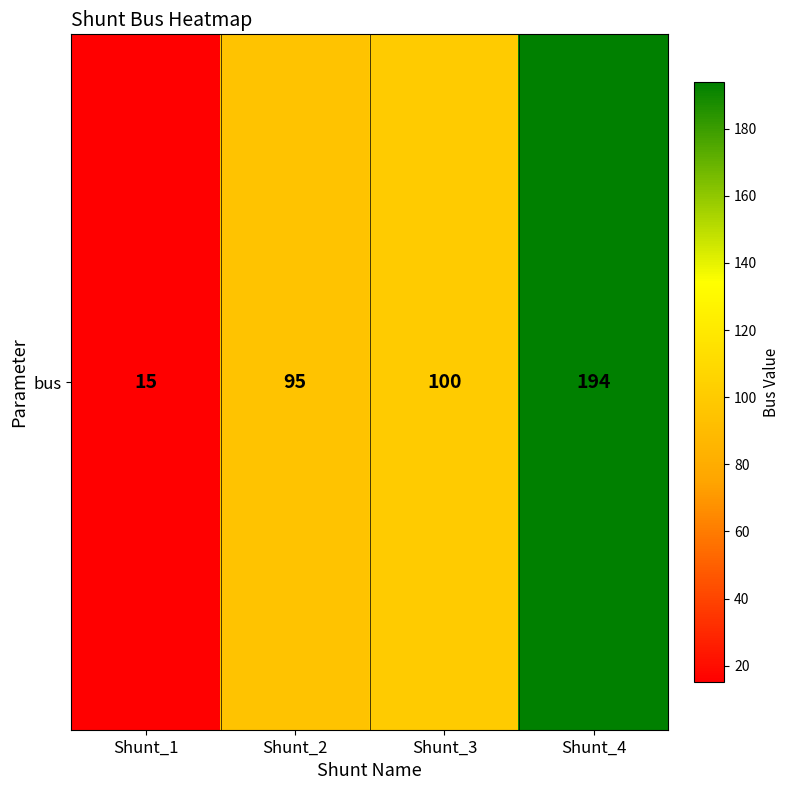

Between Shunt_2 and Shunt_1, which is larger?

Shunt_2